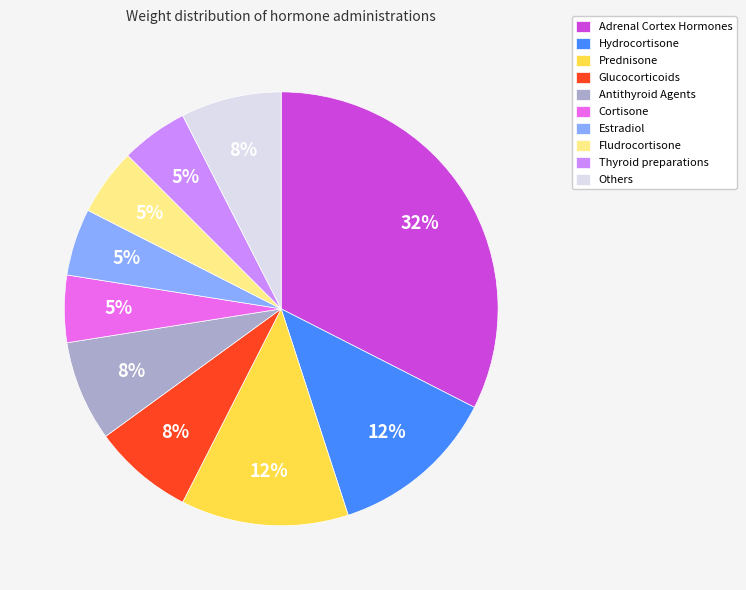

To the nearest percent, what percentage of the pie is Fludrocortisone?

5%